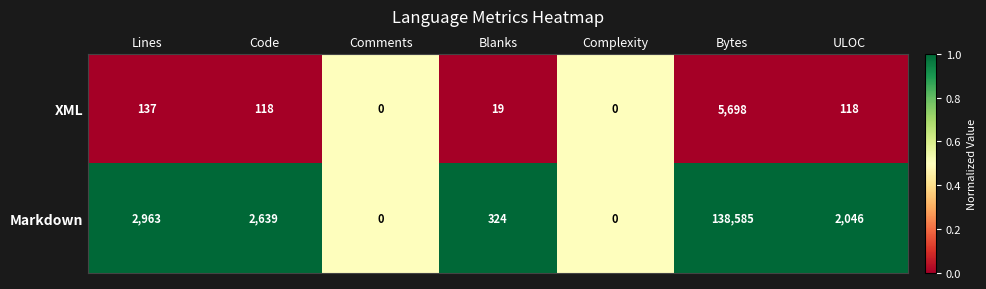

What is the sum of all Markdown values?

146557